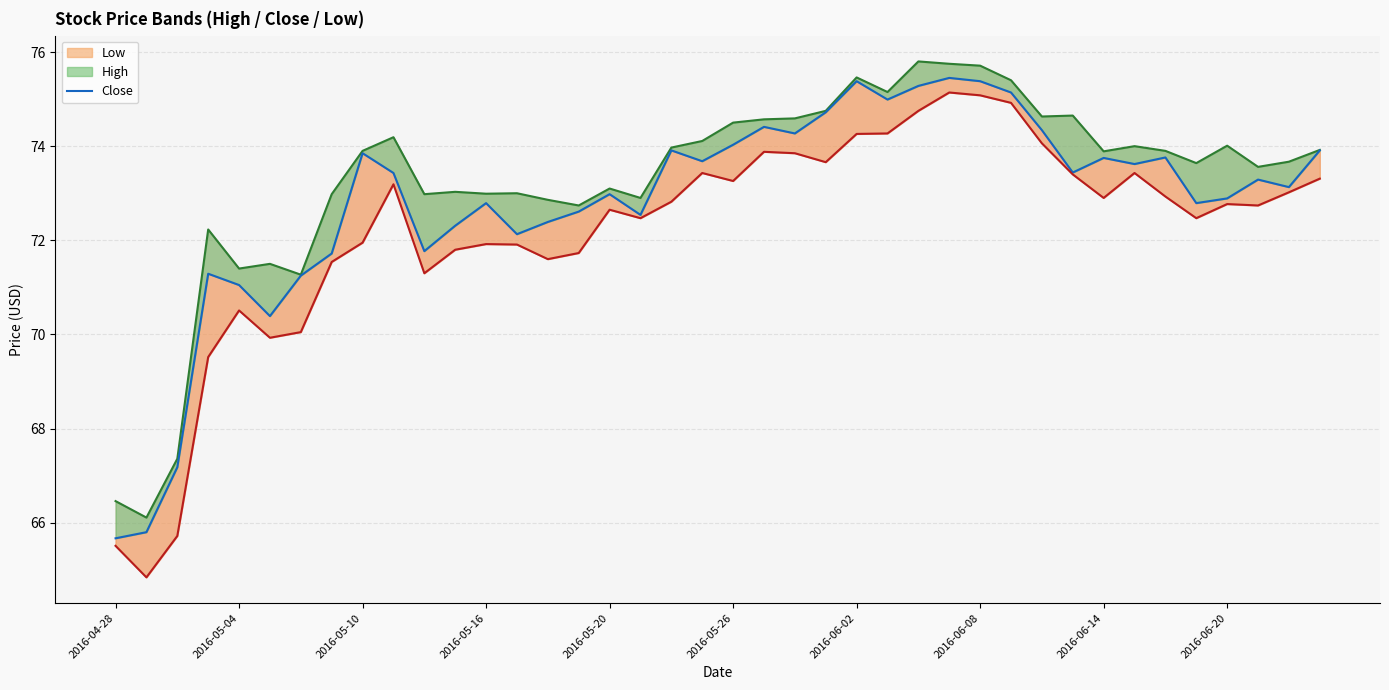

Does the chart display data point markers on the line(s)?

No